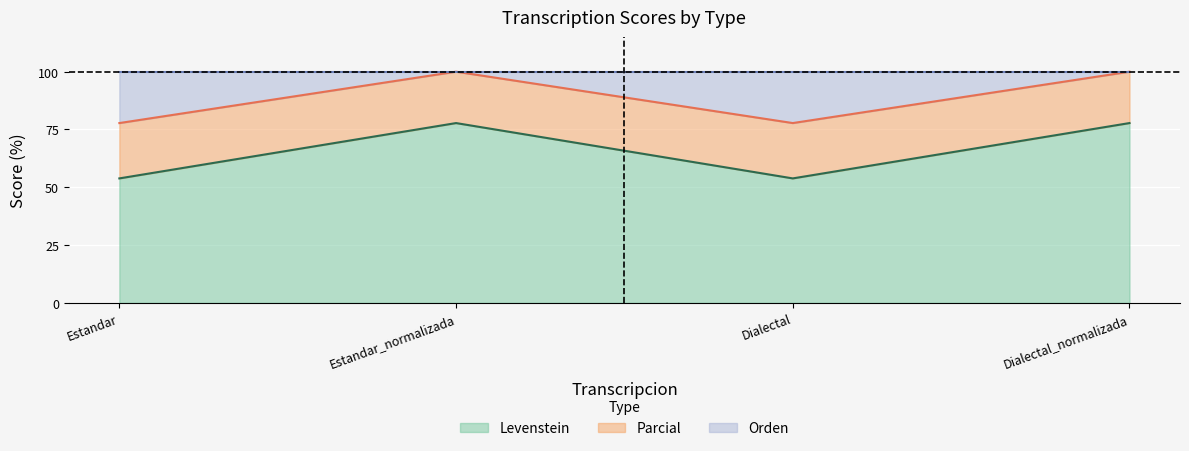

What is the difference between the maximum and minimum values in the Levenstein series?

23.9